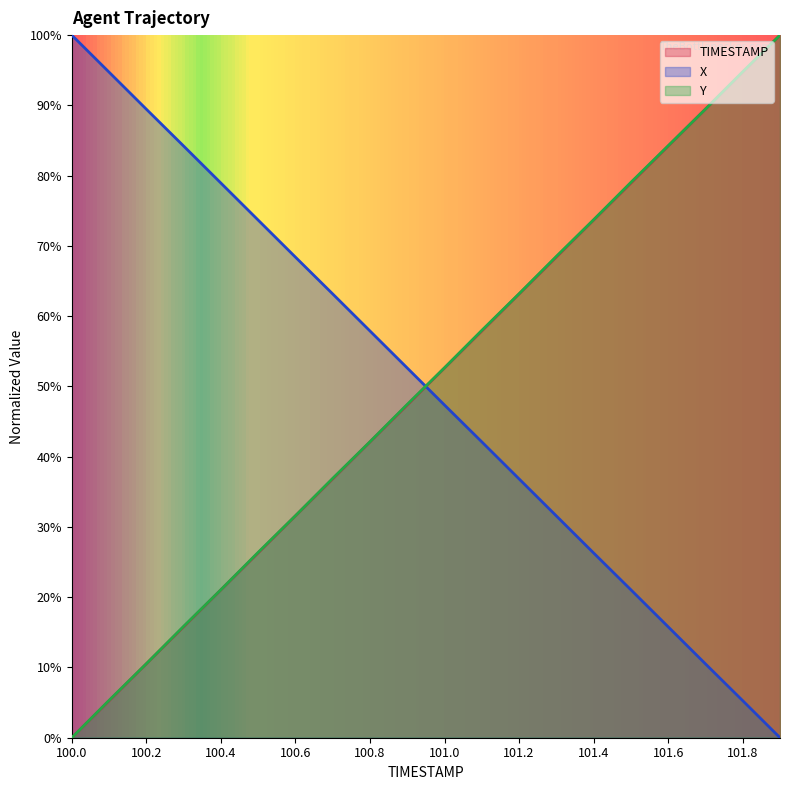

What is the average value of the TIMESTAMP series?

50.0